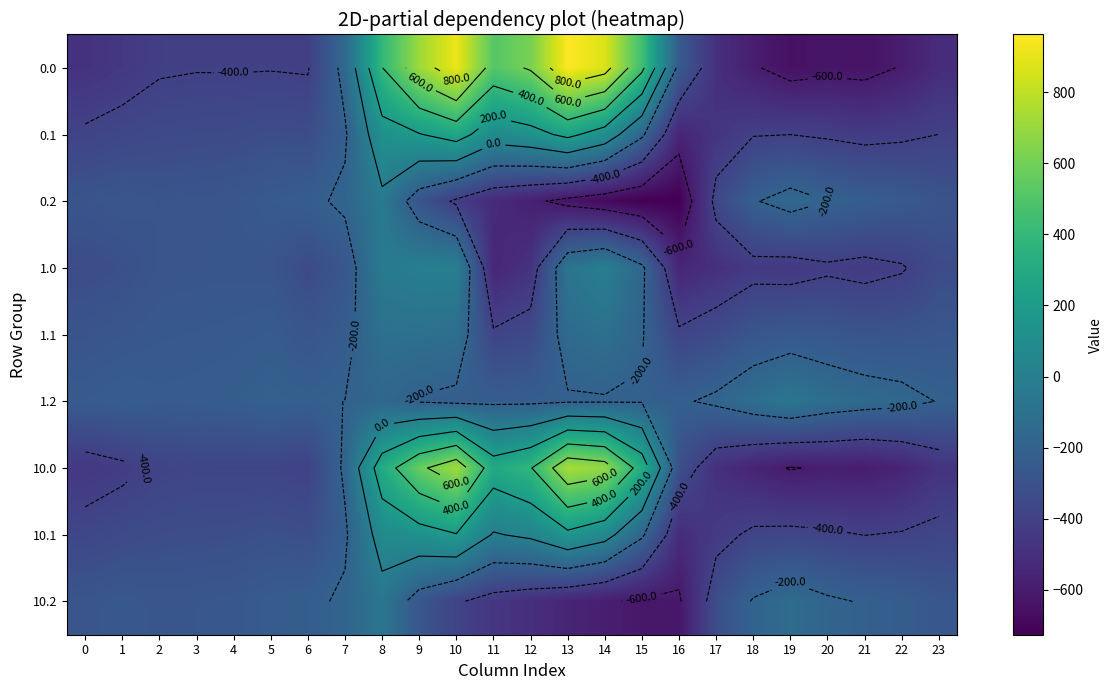

At 8, list the series in order from largest to smallest.

0.0, 10.0, 0.1, 10.1, 1.0, 0.2, 10.2, 1.1, 1.2